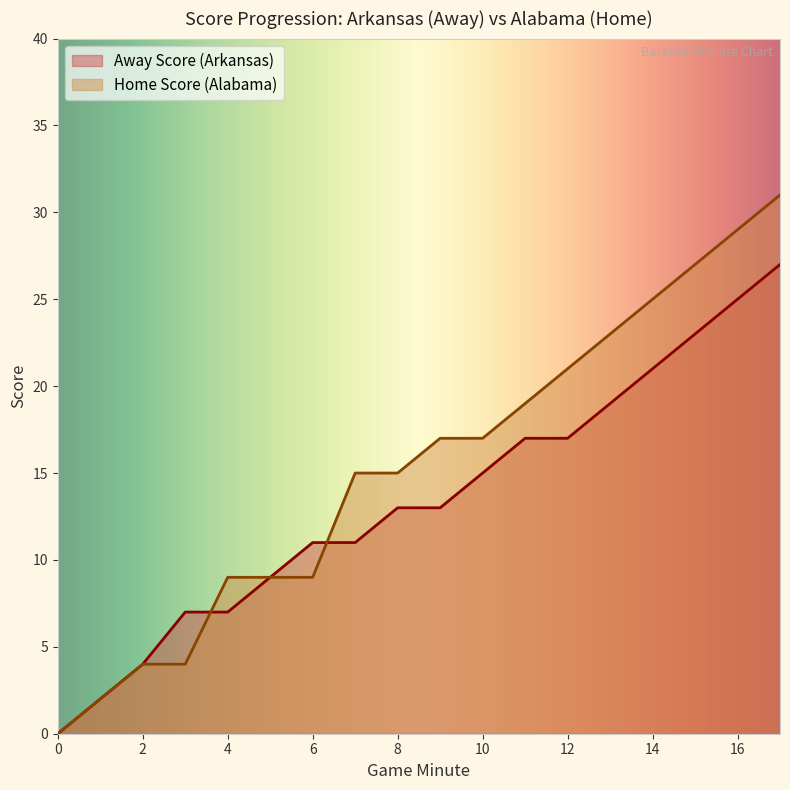

At how many categories does at least one series exceed 13?

11